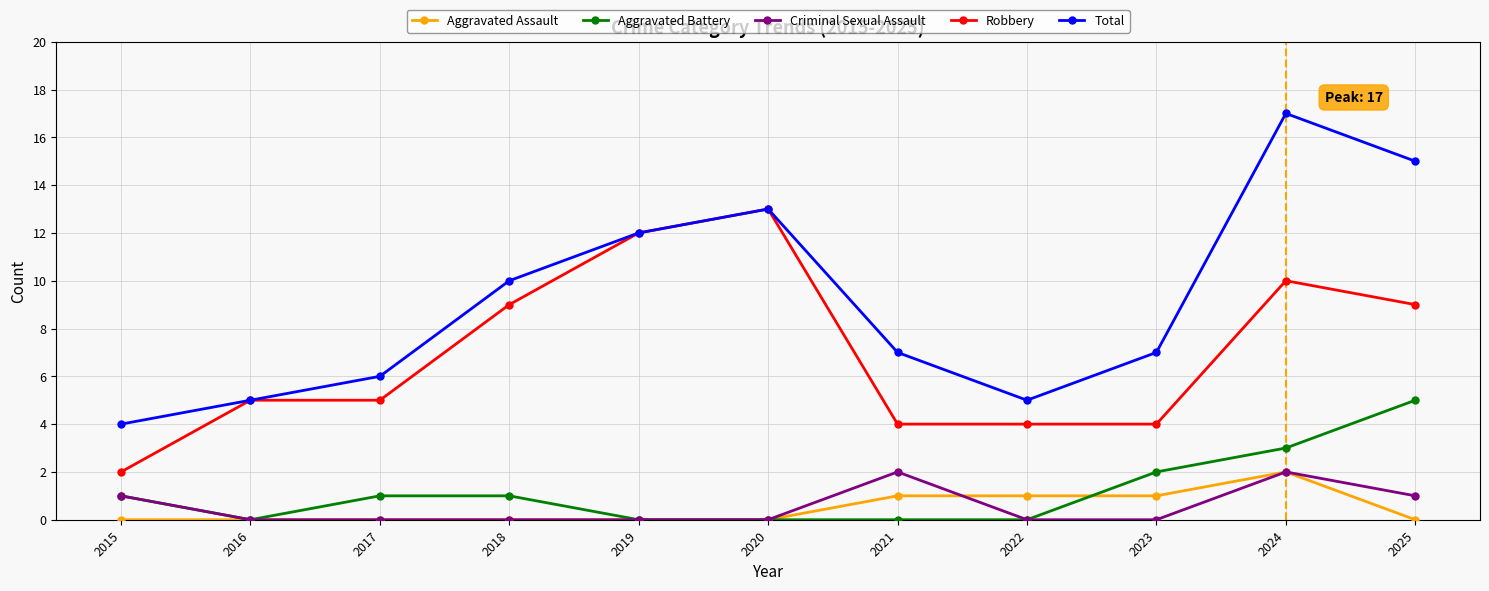

Reading right to left, extract all data points from this chart.

Aggravated Assault: 2025=0	2024=2	2023=1	2022=1	2021=1	2020=0	2019=0	2018=0	2017=0	2016=0	2015=0
Aggravated Battery: 2025=5	2024=3	2023=2	2022=0	2021=0	2020=0	2019=0	2018=1	2017=1	2016=0	2015=1
Criminal Sexual Assault: 2025=1	2024=2	2023=0	2022=0	2021=2	2020=0	2019=0	2018=0	2017=0	2016=0	2015=1
Robbery: 2025=9	2024=10	2023=4	2022=4	2021=4	2020=13	2019=12	2018=9	2017=5	2016=5	2015=2
Total: 2025=15	2024=17	2023=7	2022=5	2021=7	2020=13	2019=12	2018=10	2017=6	2016=5	2015=4